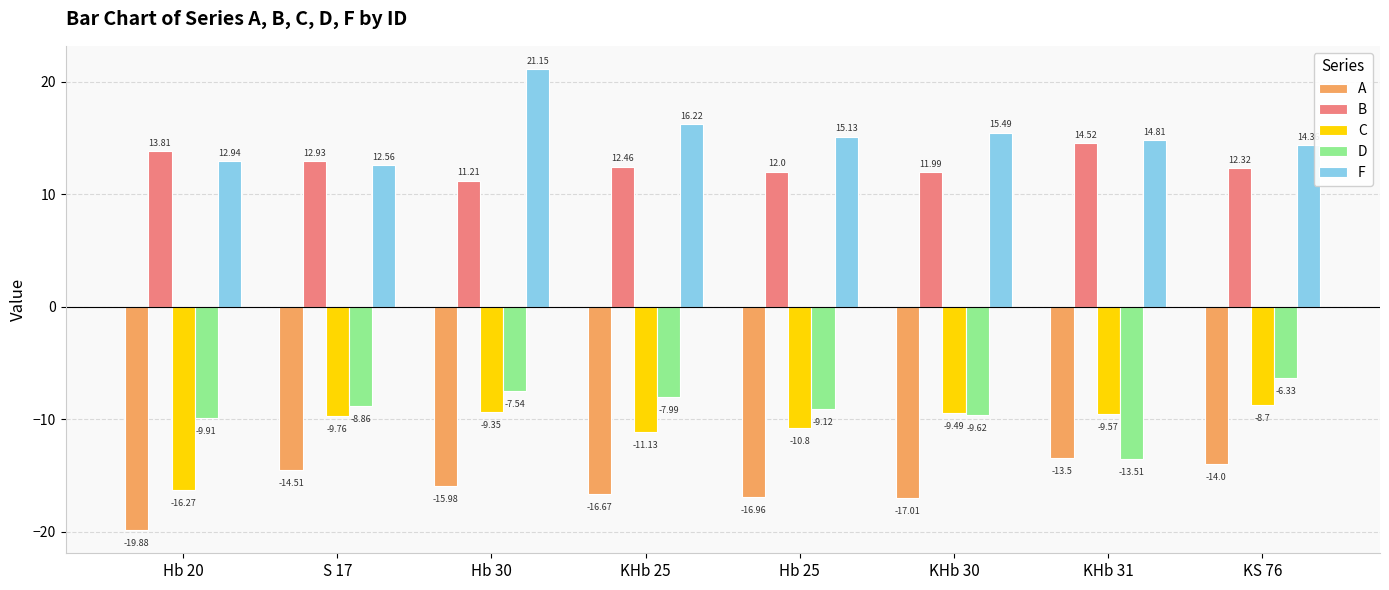

Which series has the widest spread of values?

F